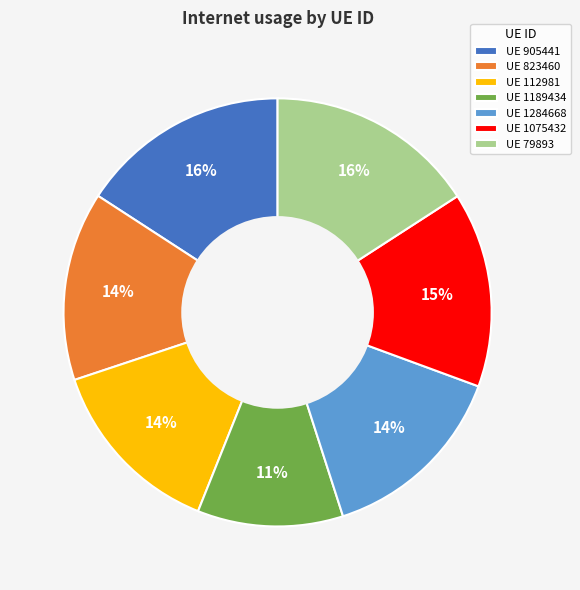

What is the smallest slice in the pie chart?

UE 1189434